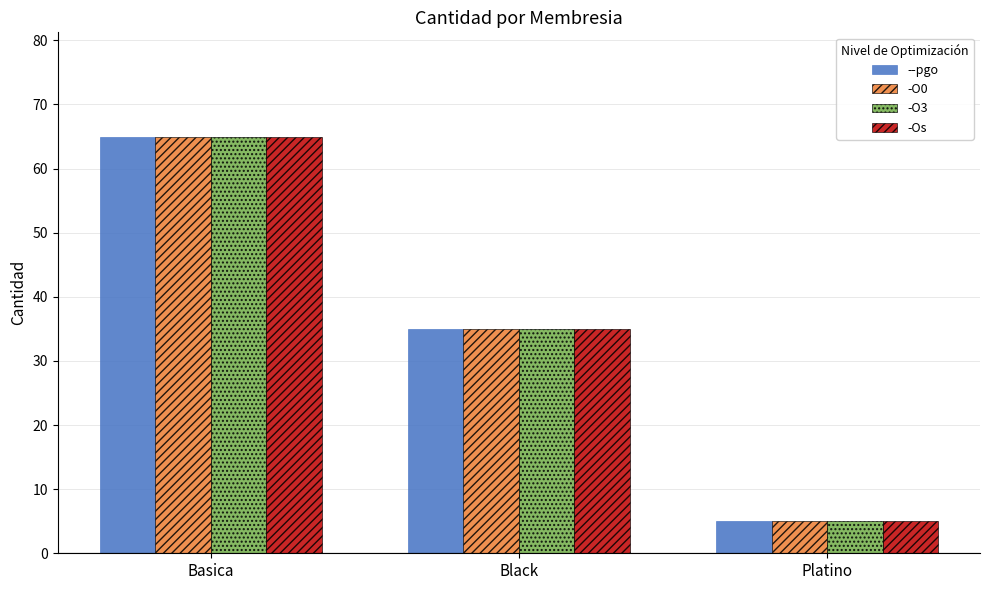

What is the average value of the -O0 series?

35